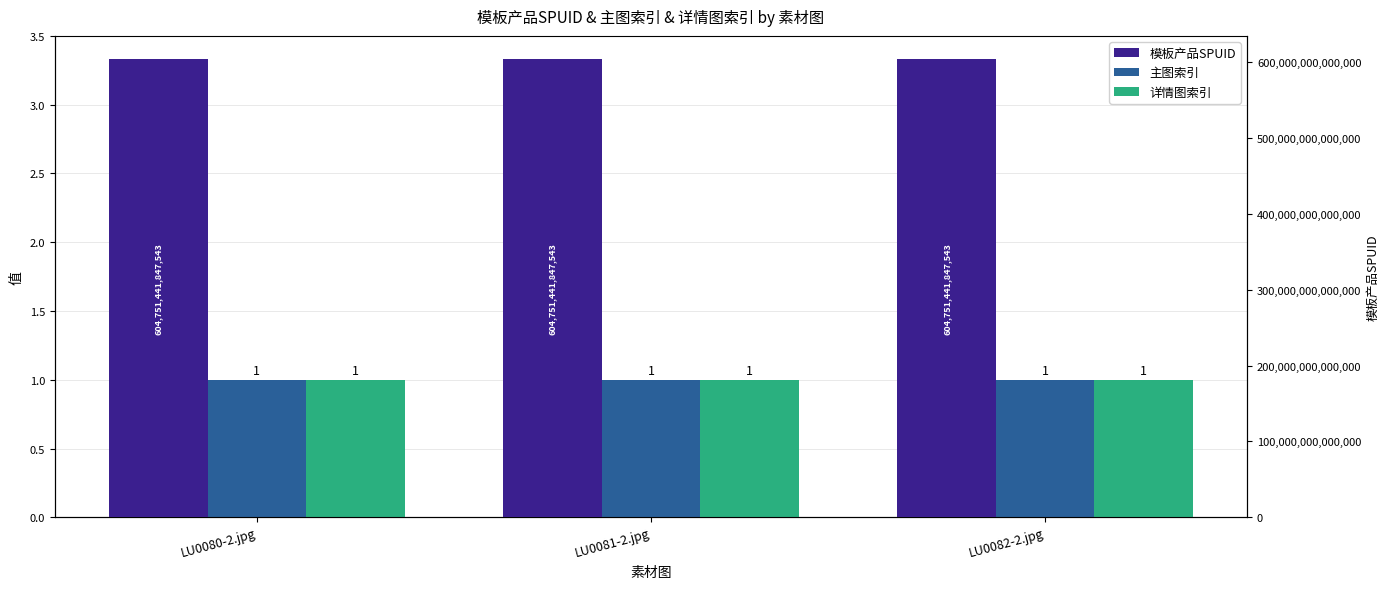

Which series has the largest total across all categories?

模板产品SPUID